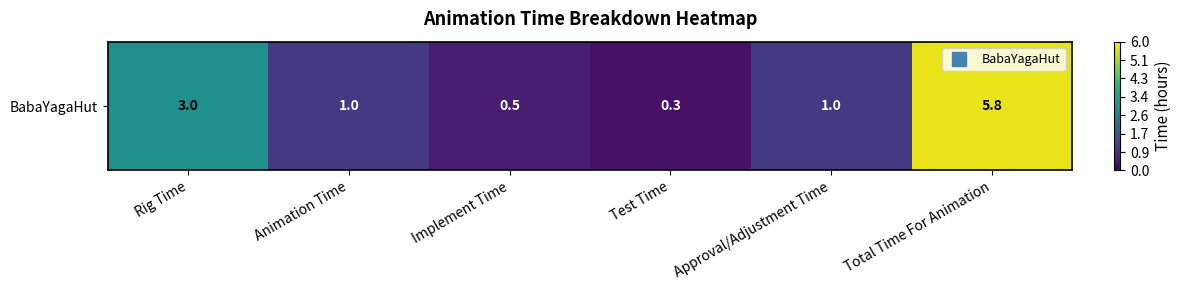

What is the difference between the second highest and second lowest values?

2.5